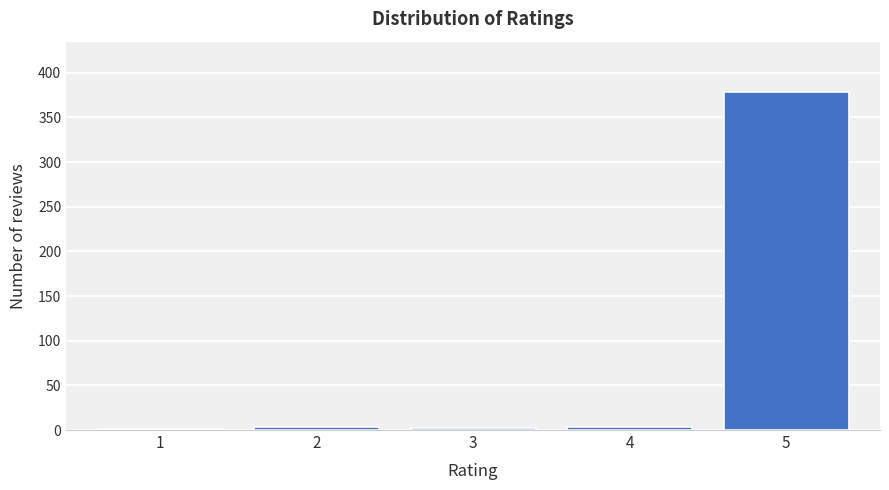

What is the maximum value shown in the chart?

378